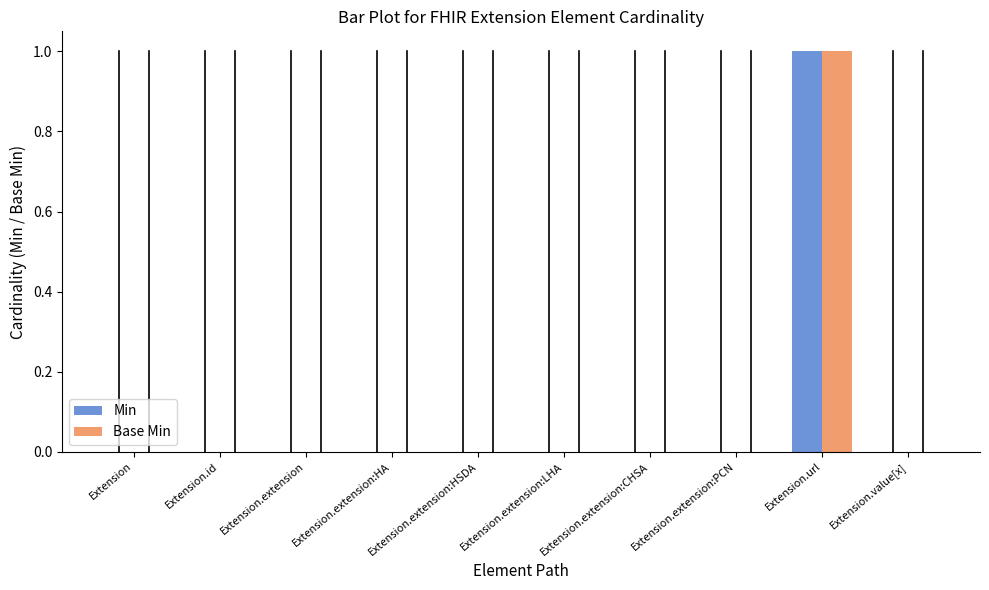

The Min series shows -1 at Extension.extension:HSDA. True or false?

False